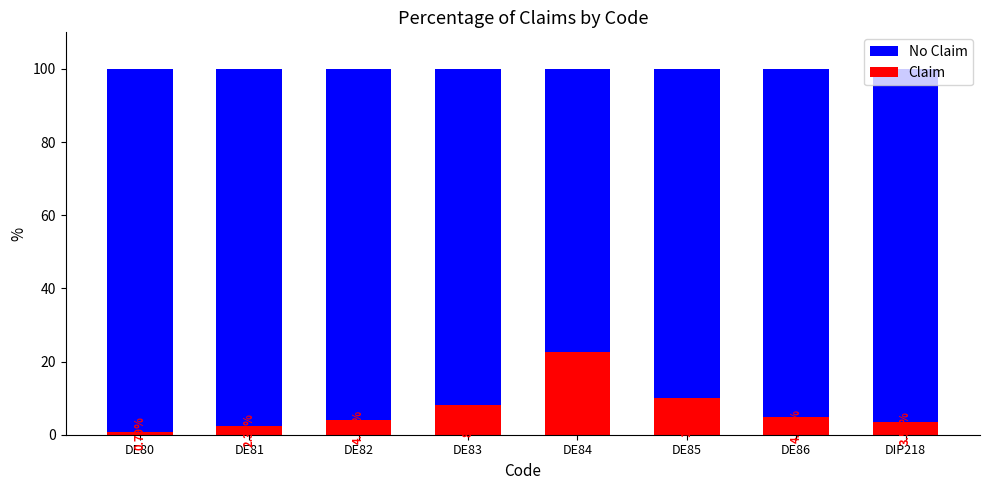

Rank the categories by Claim value from highest to lowest.

DE84, DE85, DE83, DE86, DE82, DIP218, DE81, DE80